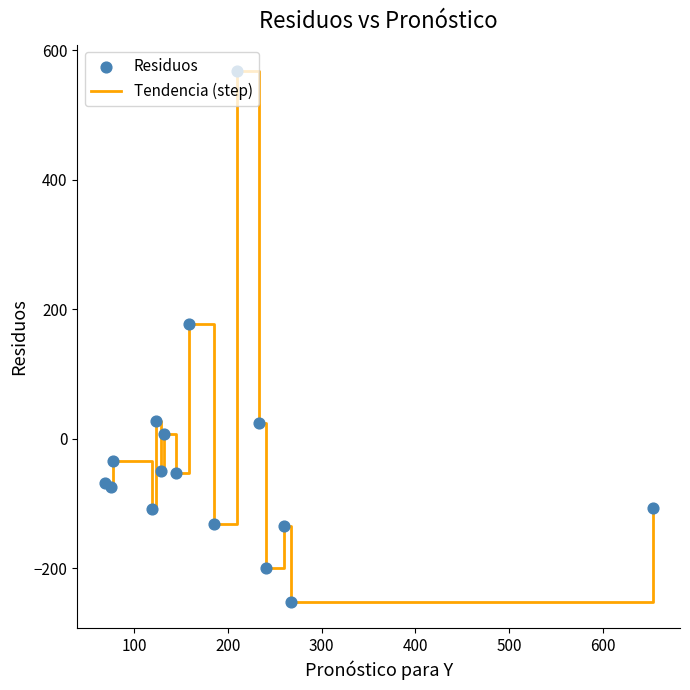

What is the minimum value shown in the chart?

-251.8